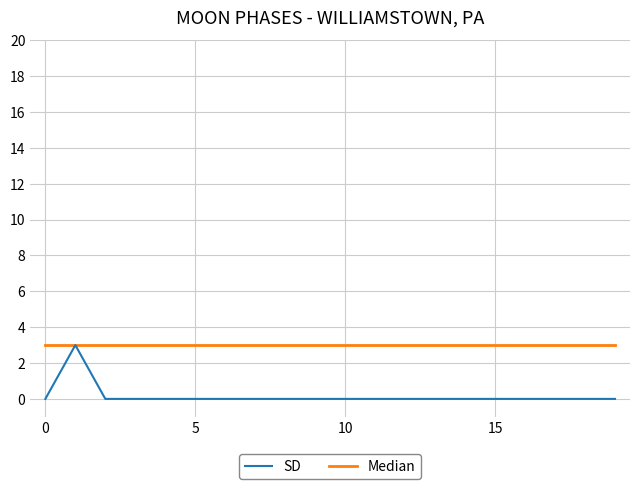

What is the maximum value shown in the chart?

3